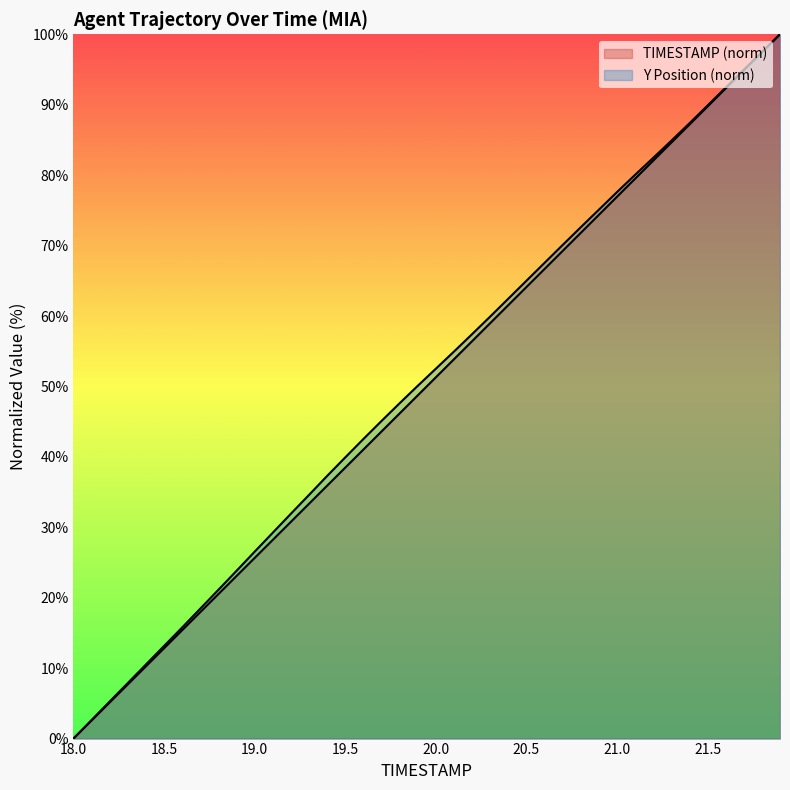

What is the total value across all series at 19.1?

57.4